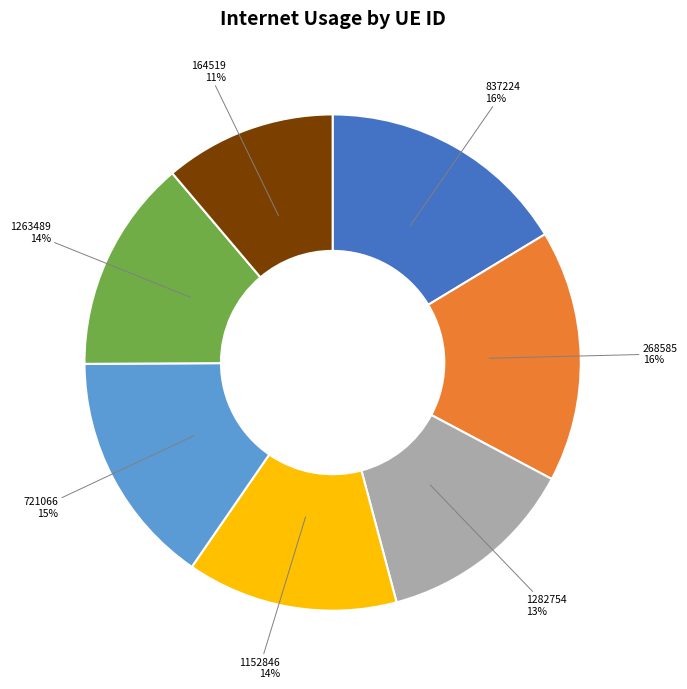

Combined, do 721066 and 268585 account for over 50%?

No